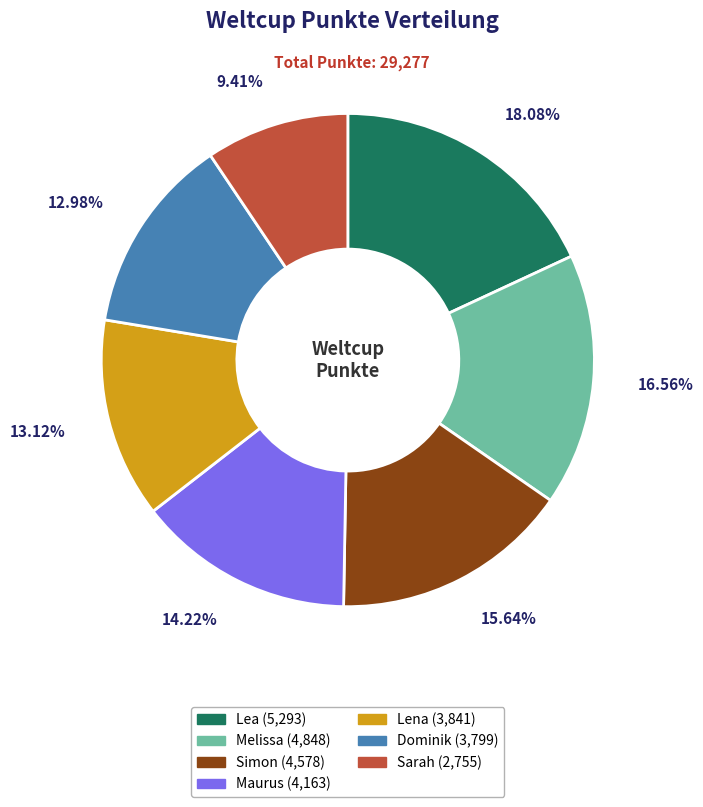

Is there any slice that represents more than half of the pie?

No